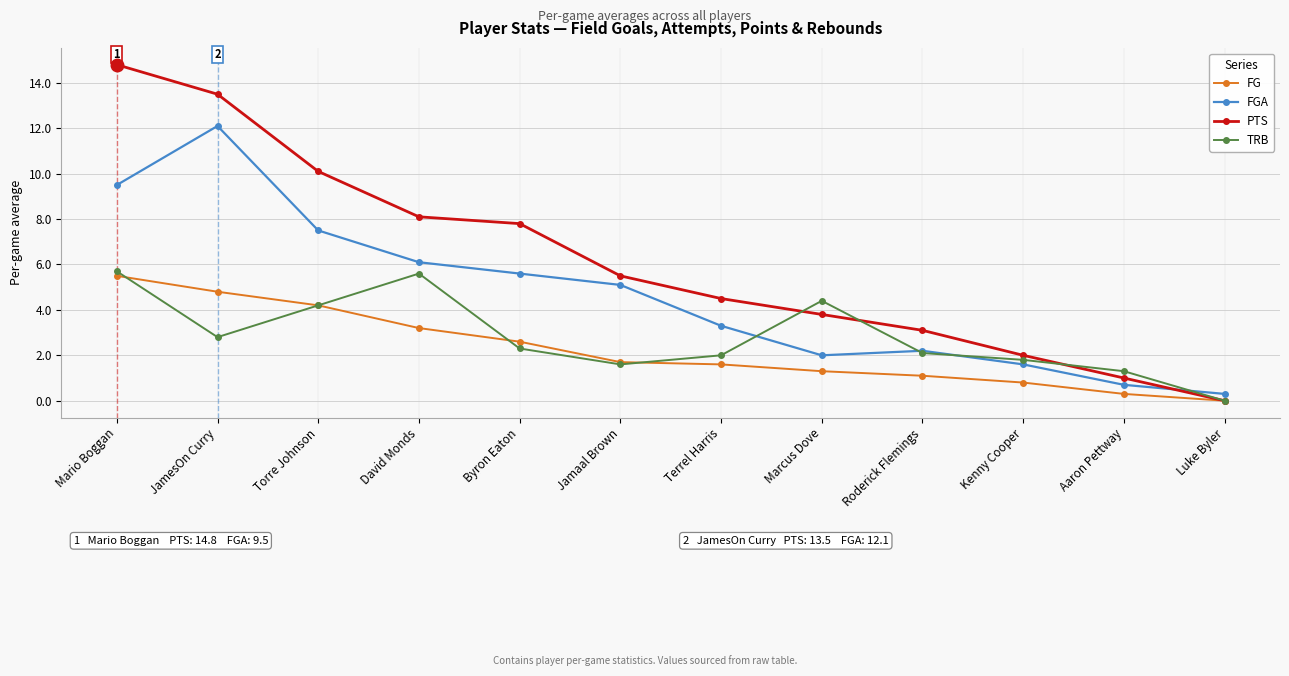

What position from the left is Aaron Pettway?

11